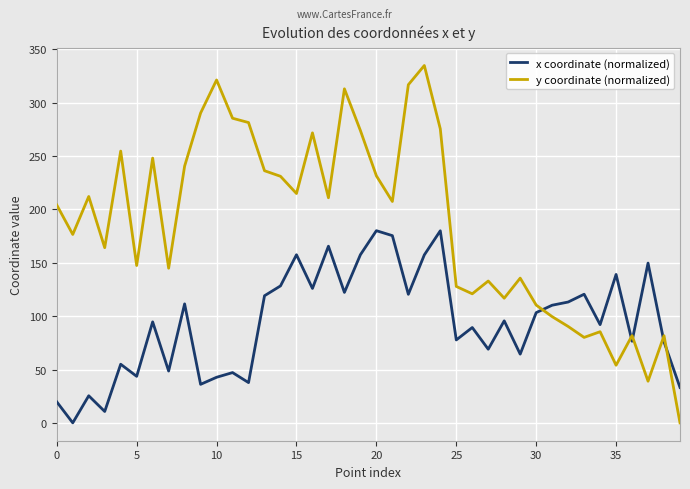

Which series has the largest total across all categories?

y coordinate (normalized)